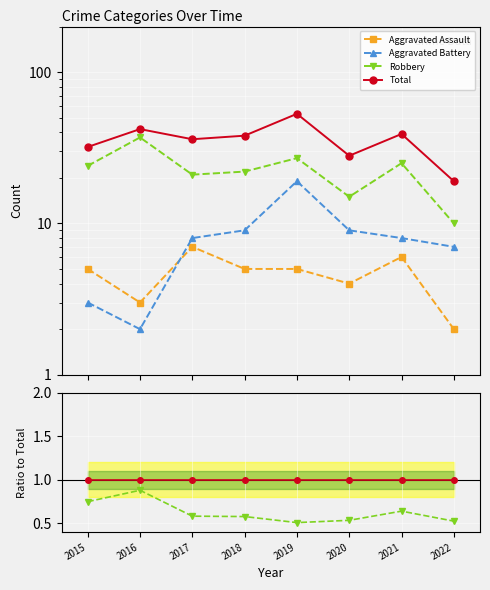

At which category does Aggravated Battery reach its first local valley?

2016